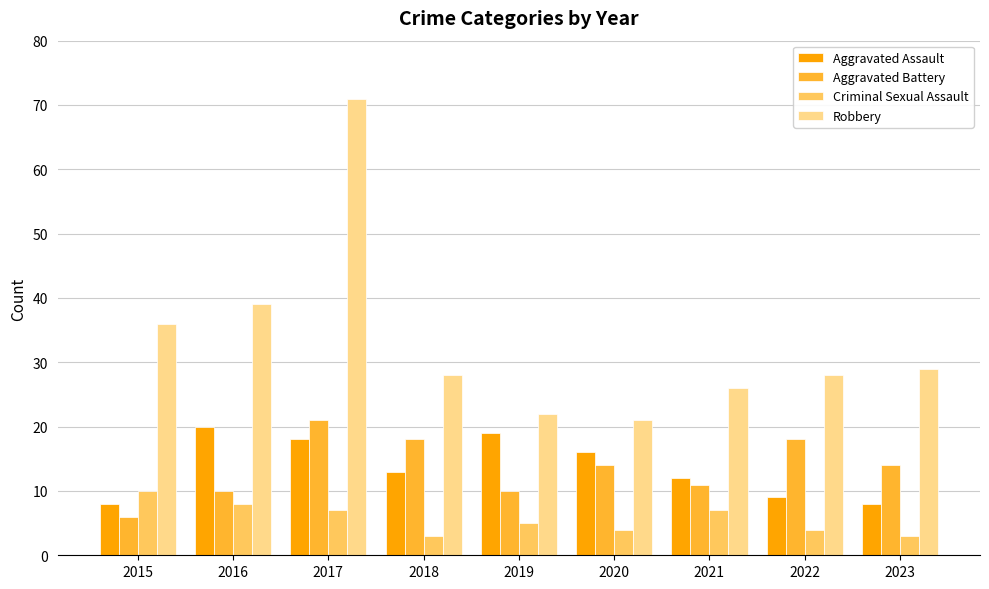

What is the value of the Aggravated Battery bar at the 1st from the left?

6